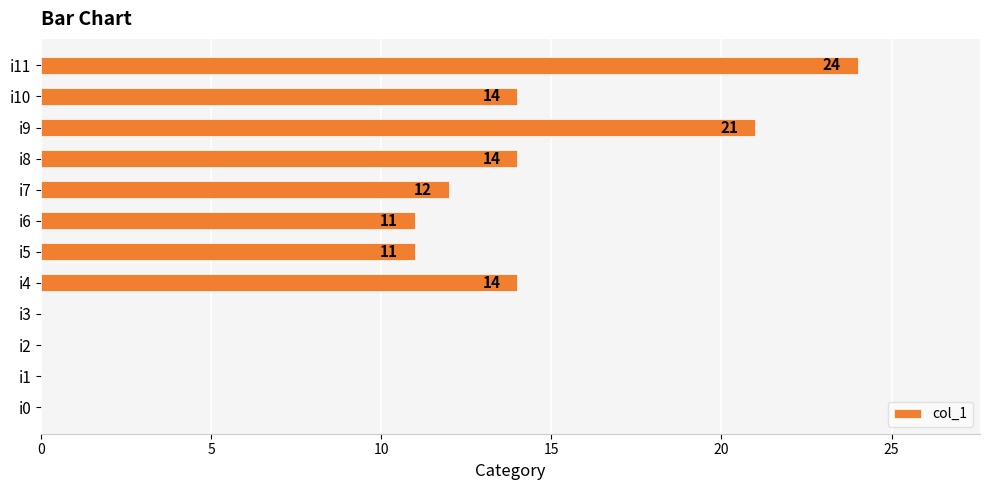

At which label is the value closest to 12?

i7